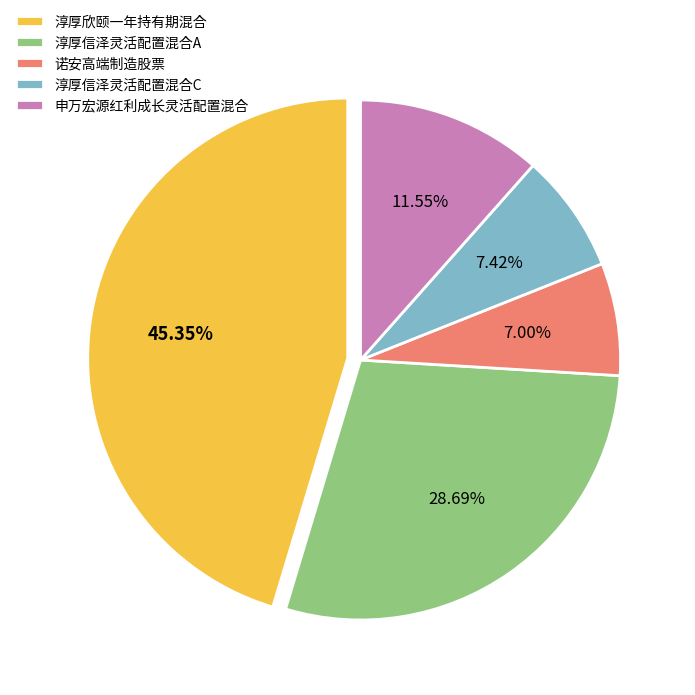

Does 淳厚欣颐一年持有期混合 represent more than half of the total?

No